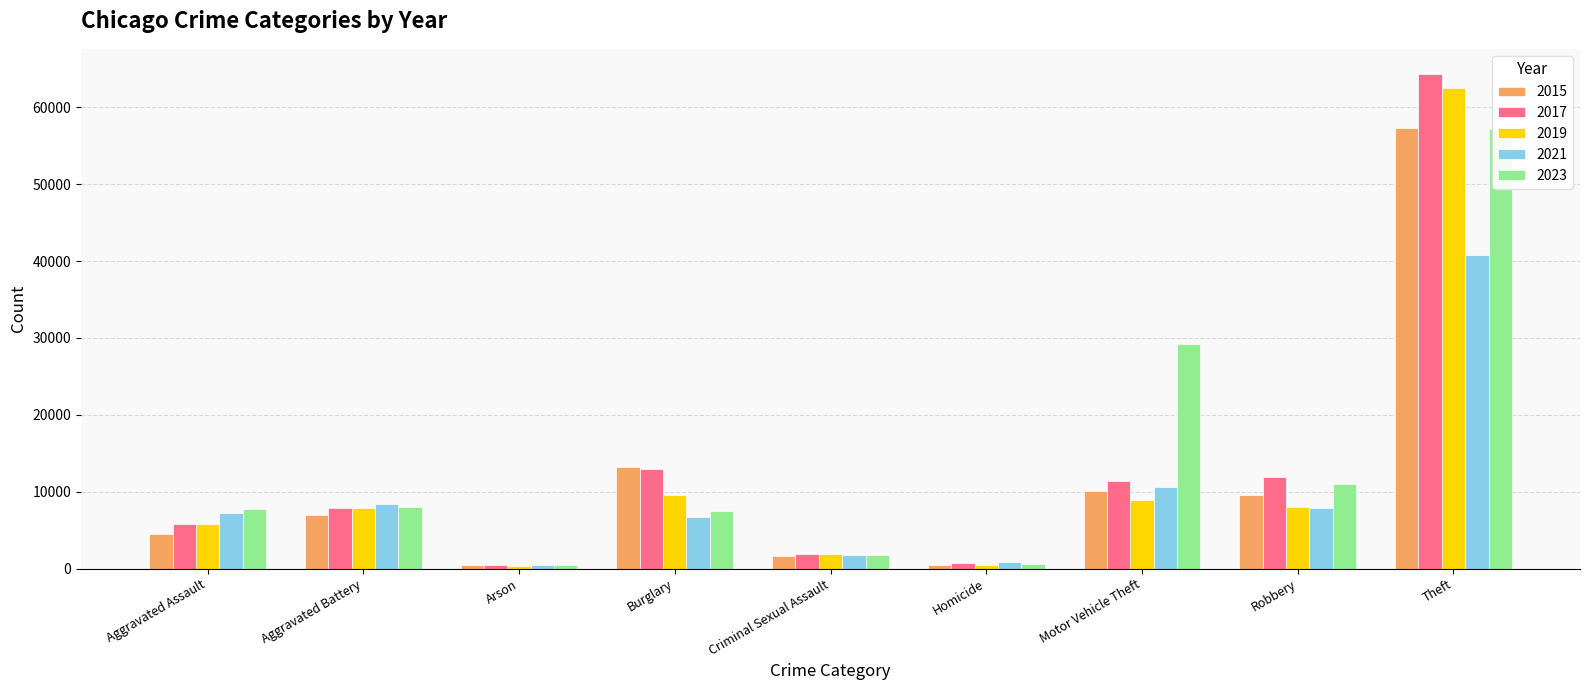

How many data points in 2019 are less than 7857?

4